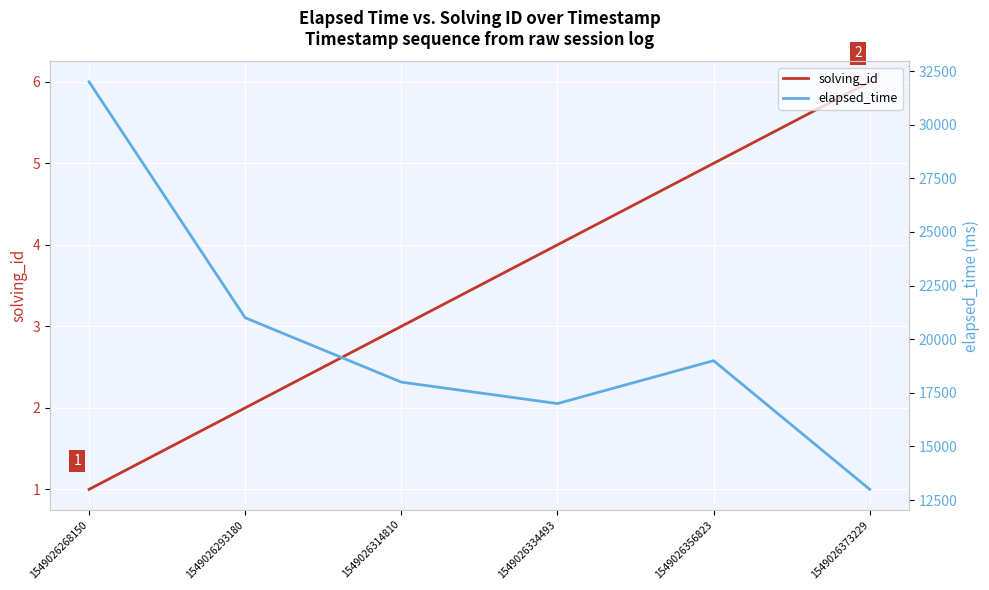

True or false: solving_id and elapsed_time intersect in this chart.

False